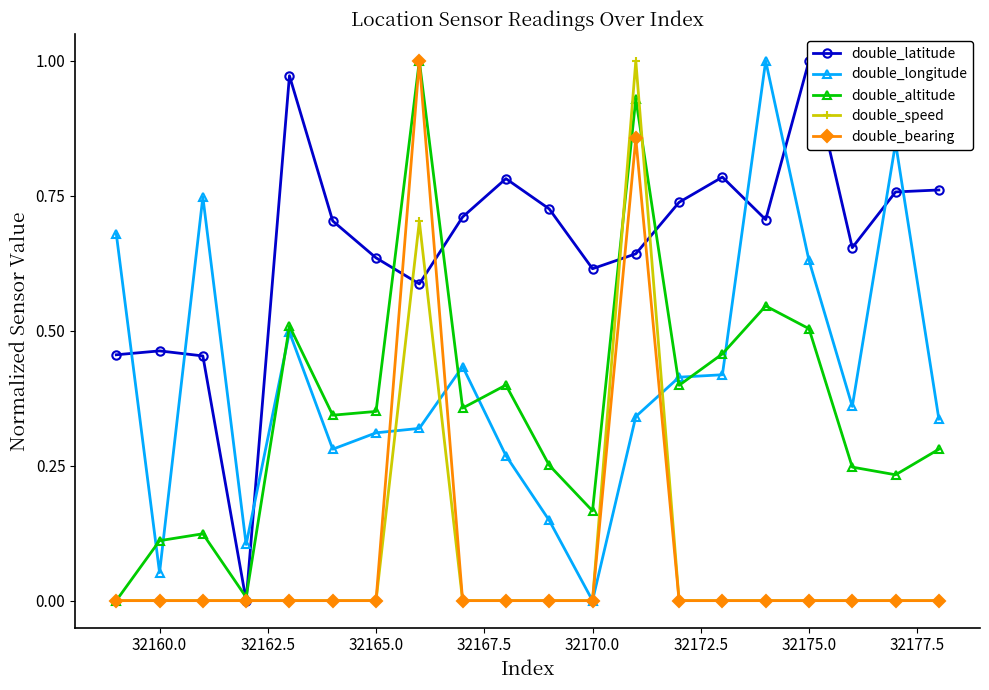

In double_speed, how many points are higher than both neighbors (excluding endpoints)?

2